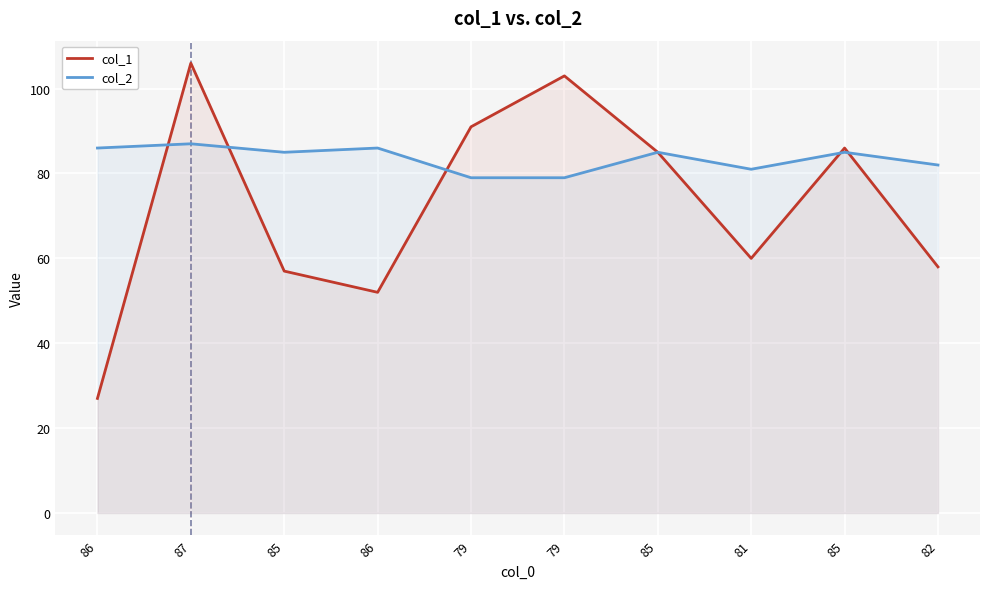

Is it true that col_2 equals 152 at 85?

False